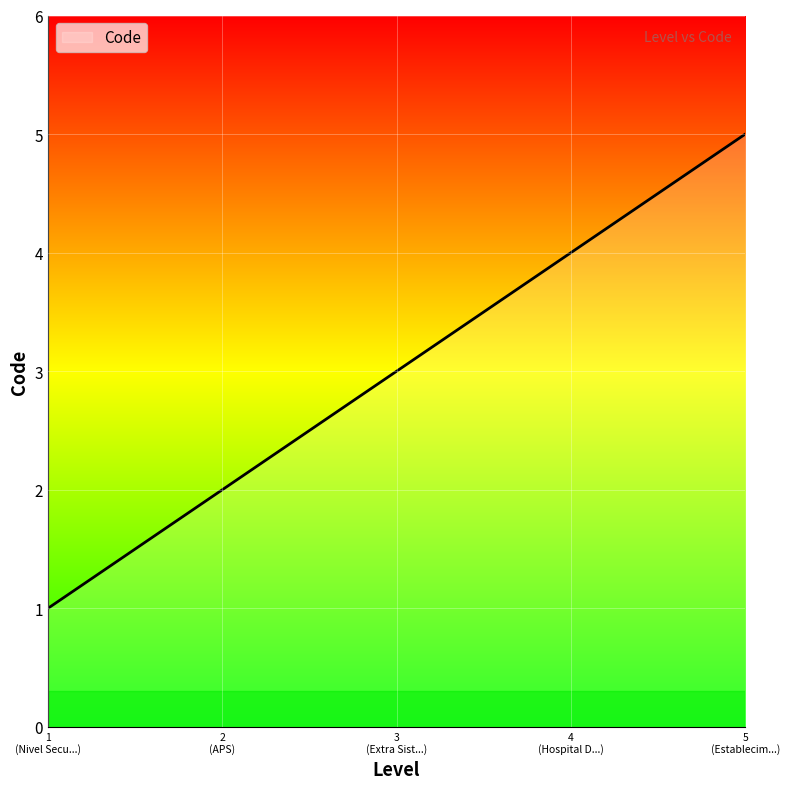

What is the smallest value displayed?

1.0